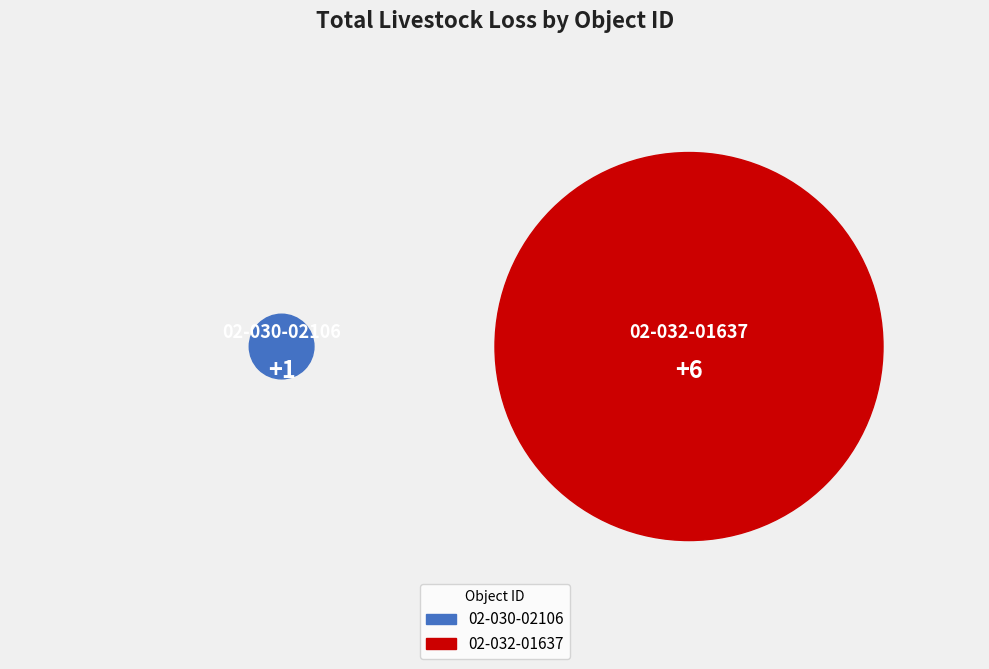

Between 02-030-02106 and 02-032-01637, which is larger?

02-032-01637